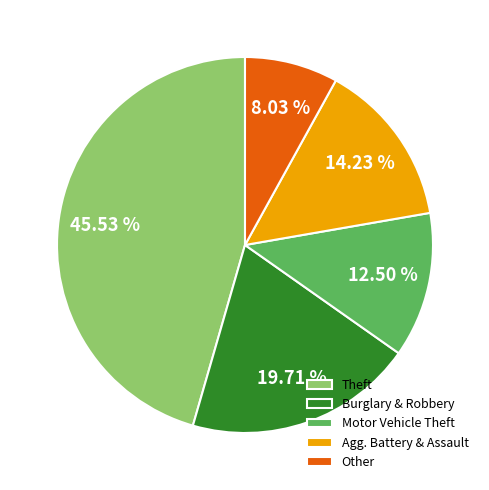

Does Agg. Battery & Assault account for over 50% of the chart?

No